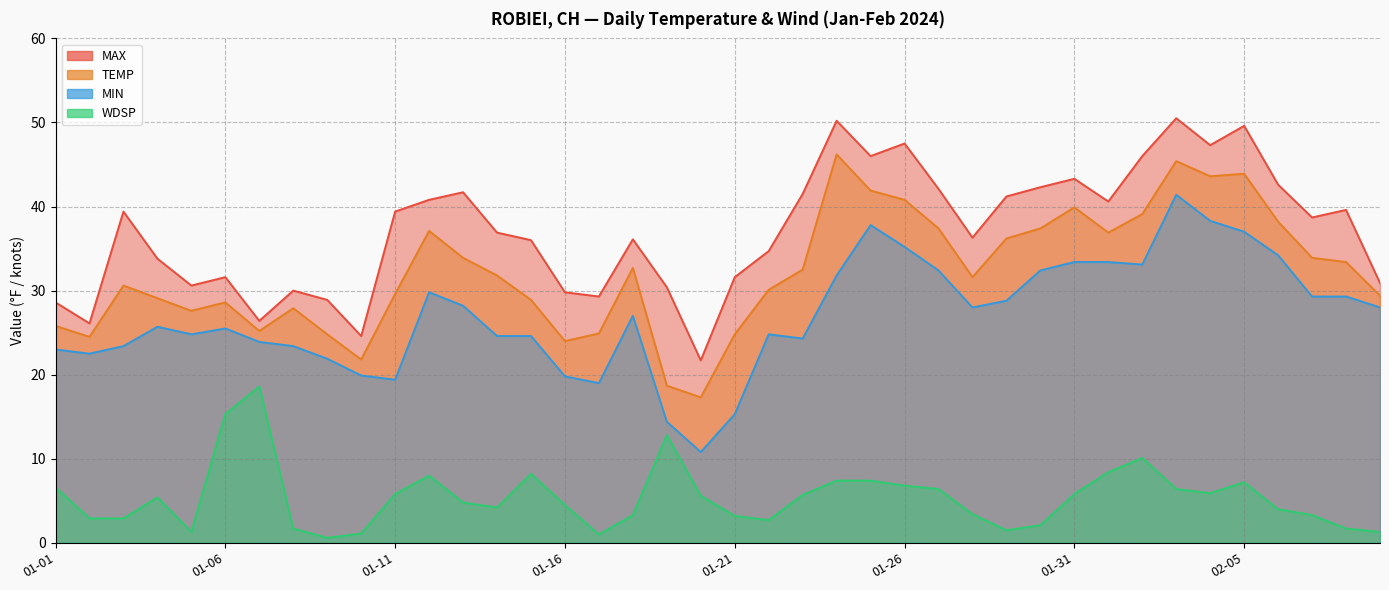

True or false: MAX has more than 2 interior local peaks.

True